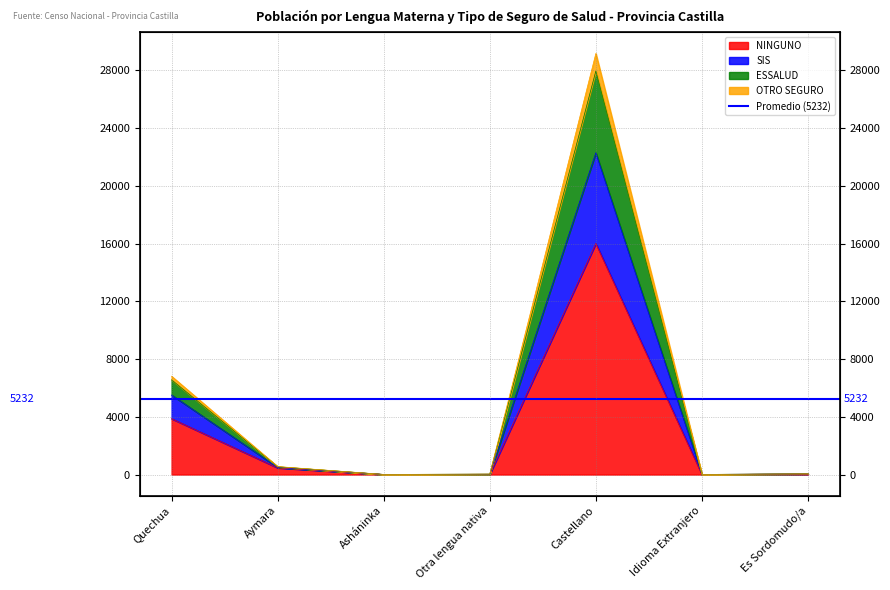

True or false: SIS and OTRO SEGURO intersect in this chart.

False